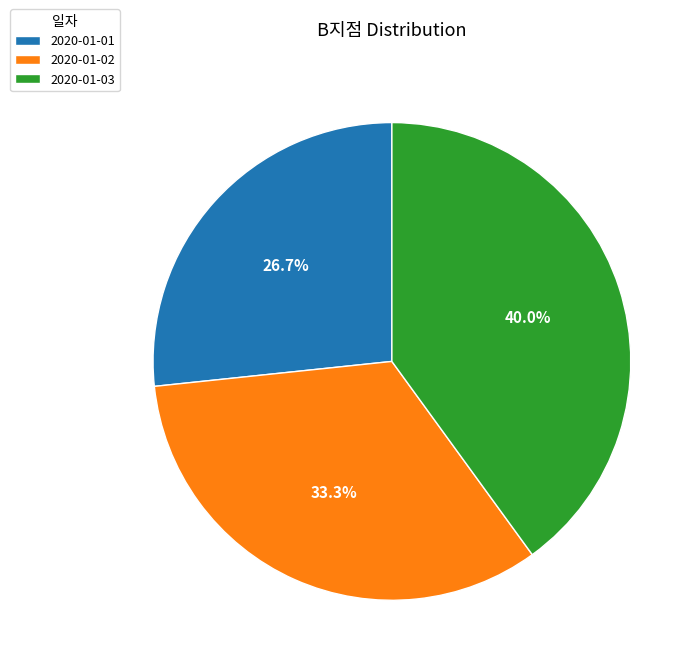

Is 2020-01-01 the majority of the pie?

No